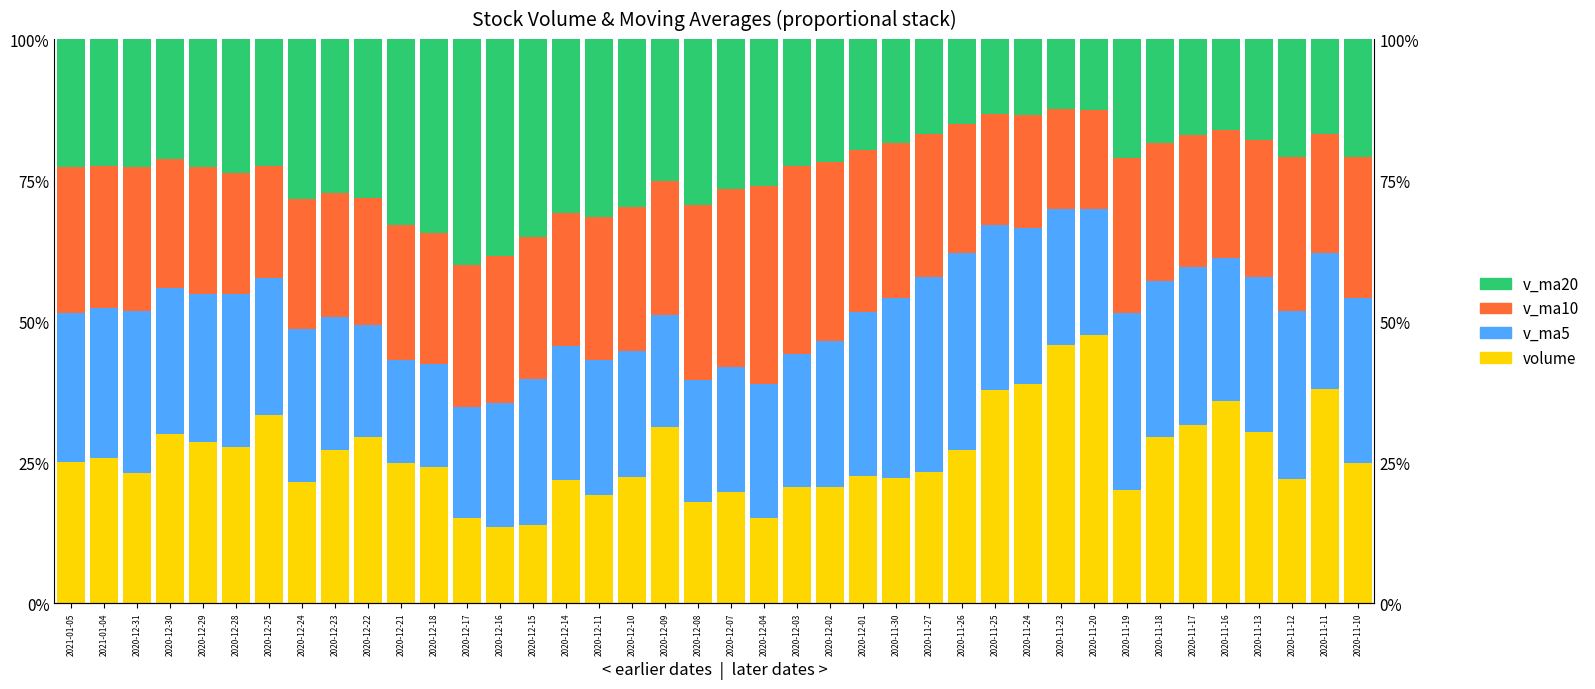

What is the approximate value of v_ma10 at 2020-12-11?

25.3